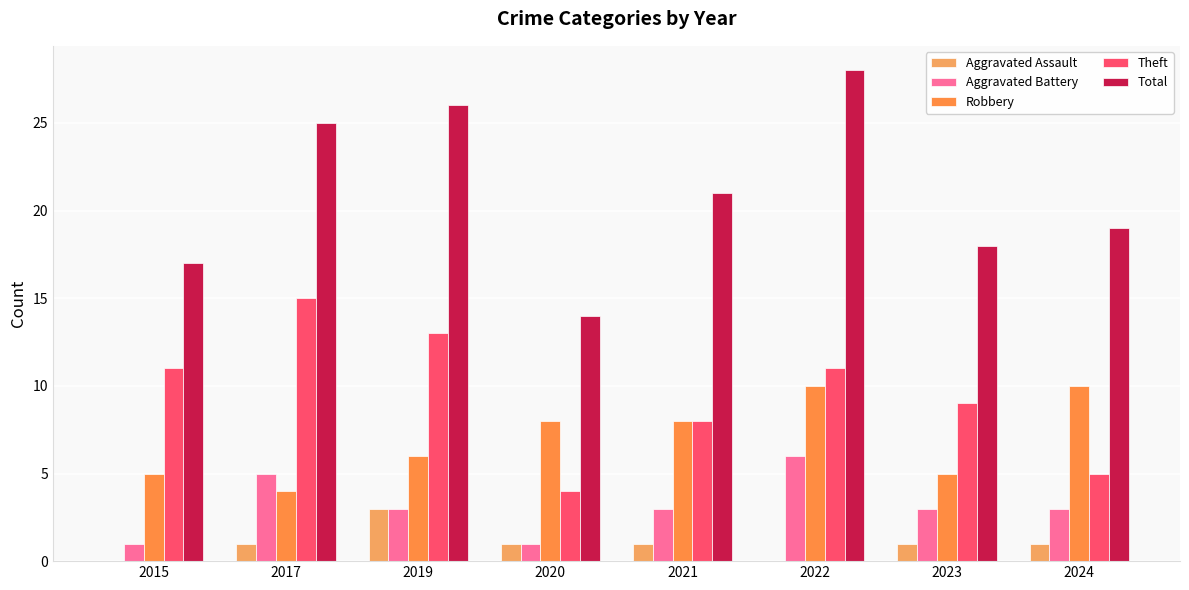

Reading left to right, what are all the values shown in this chart?

Aggravated Assault: 2015=0	2017=1	2019=3	2020=1	2021=1	2022=0	2023=1	2024=1
Aggravated Battery: 2015=1	2017=5	2019=3	2020=1	2021=3	2022=6	2023=3	2024=3
Robbery: 2015=5	2017=4	2019=6	2020=8	2021=8	2022=10	2023=5	2024=10
Theft: 2015=11	2017=15	2019=13	2020=4	2021=8	2022=11	2023=9	2024=5
Total: 2015=17	2017=25	2019=26	2020=14	2021=21	2022=28	2023=18	2024=19